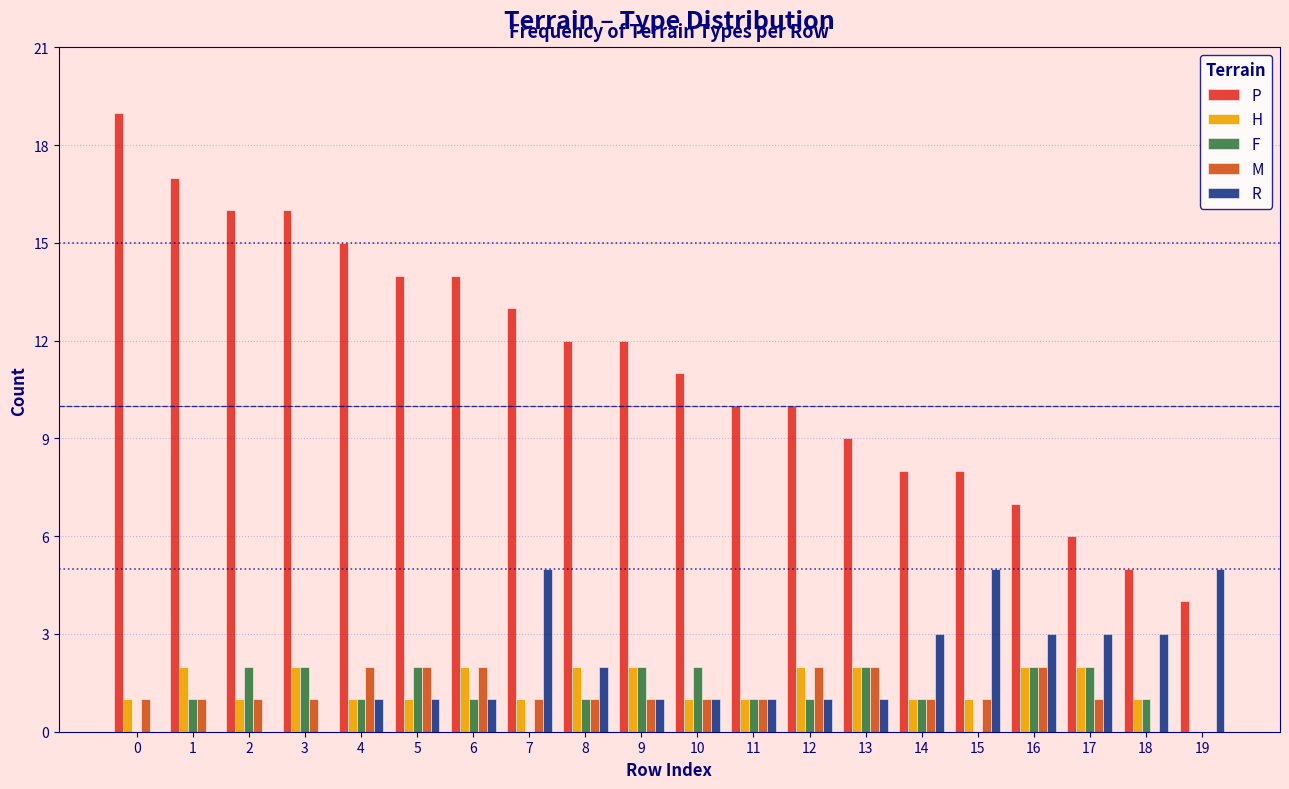

The value of P at 3 is 16. True or false?

True